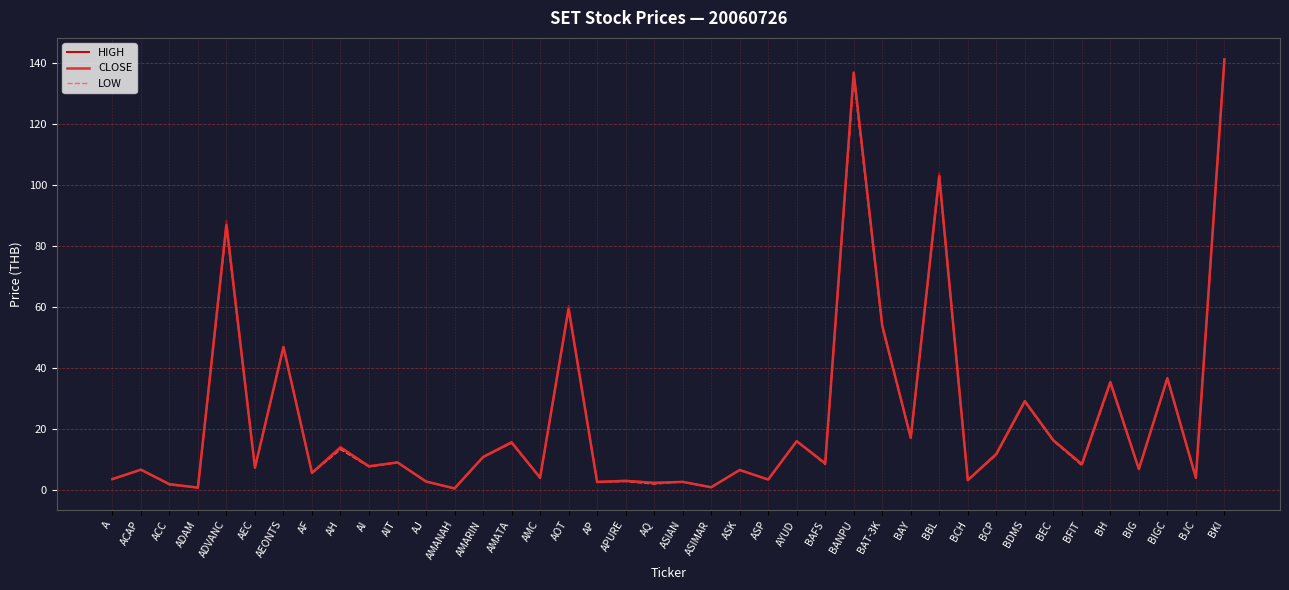

True or false: LOW and HIGH cross at least once.

False